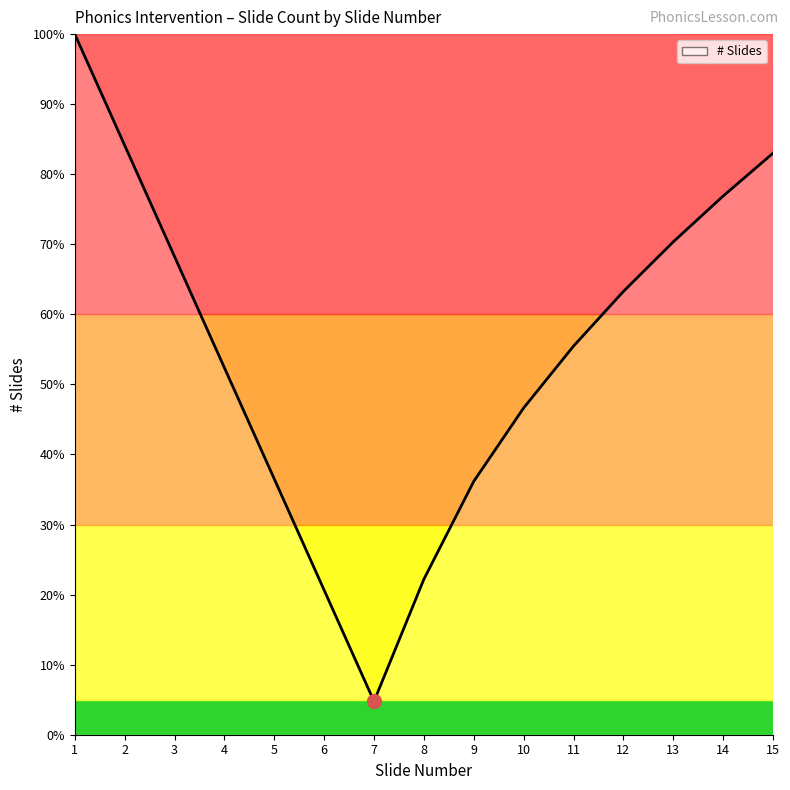

Count the number of data series in this chart.

1